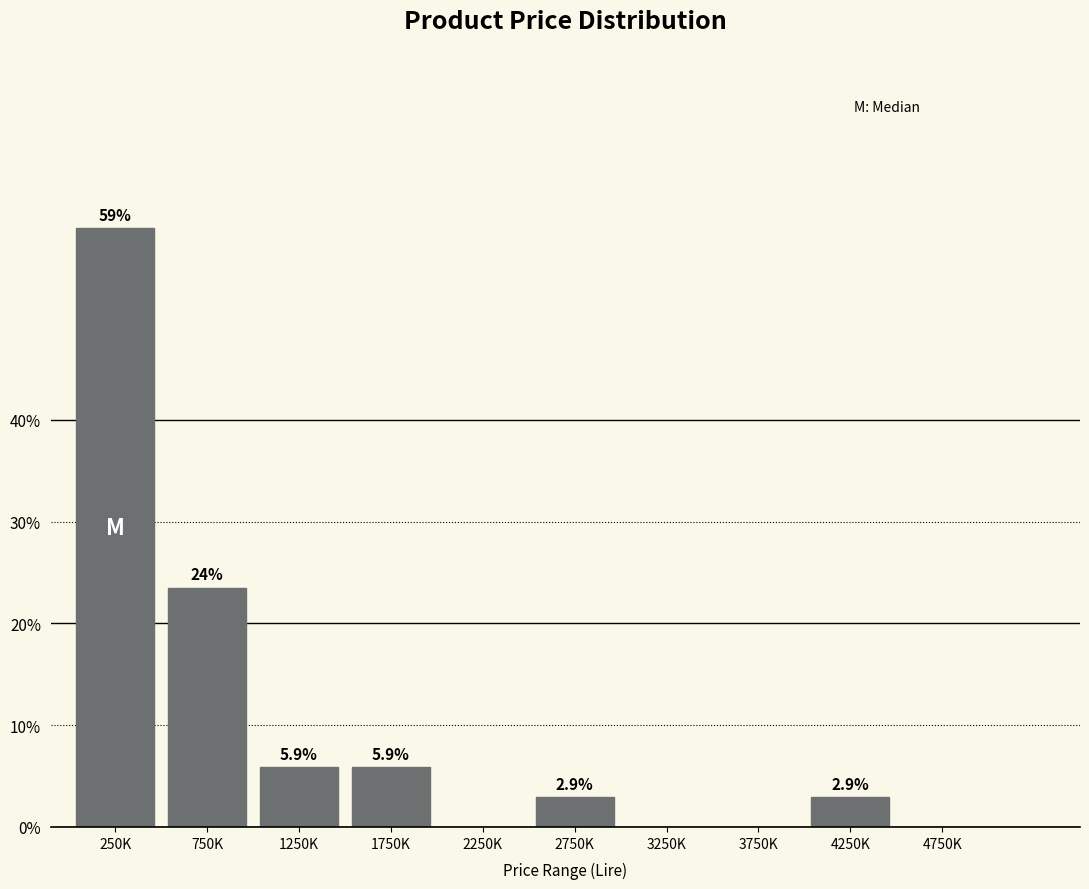

Reading left to right, list all the values displayed in this chart.

250K=58.8	750K=23.5	1250K=5.9	1750K=5.9	2250K=0.0	2750K=2.9	3250K=0.0	3750K=0.0	4250K=2.9	4750K=0.0